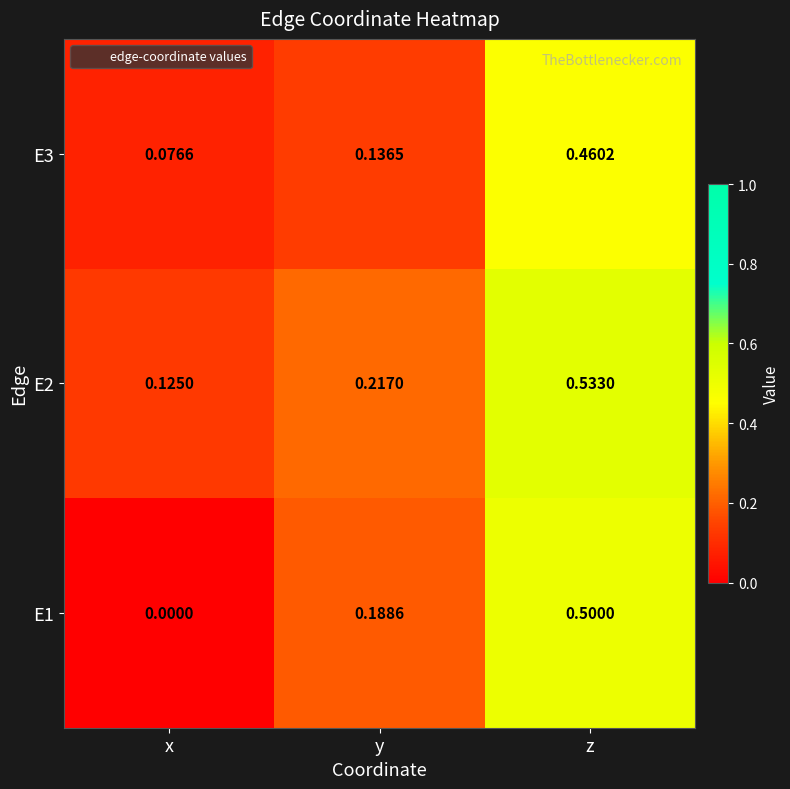

Is the value of E3 at z greater than the value of E2 at y?

Yes